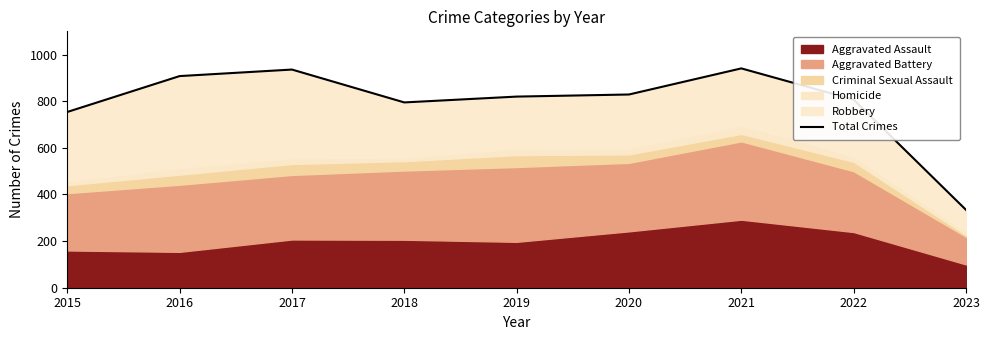

Which category has the highest value across all series?

2021